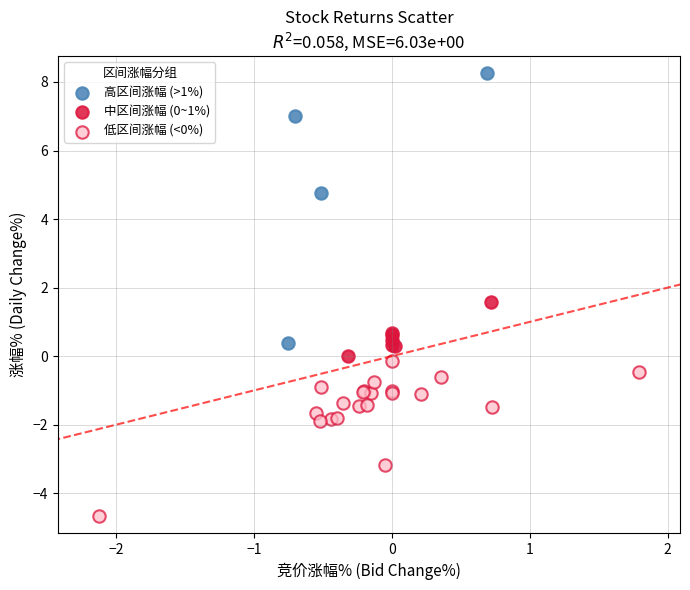

Which series reaches the maximum Y coordinate?

高区间涨幅 (>1%)